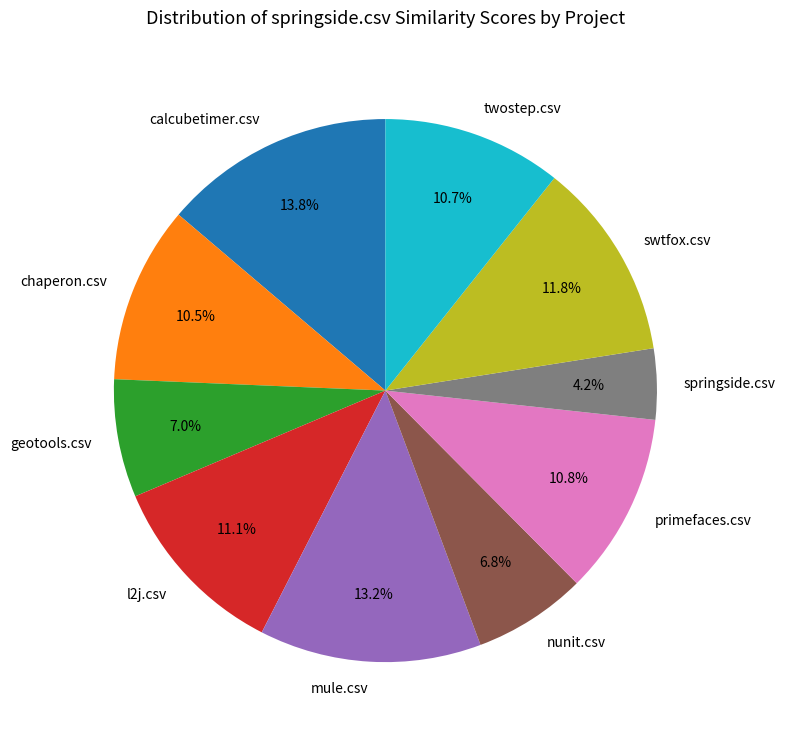

Between calcubetimer.csv and mule.csv, which is larger?

calcubetimer.csv